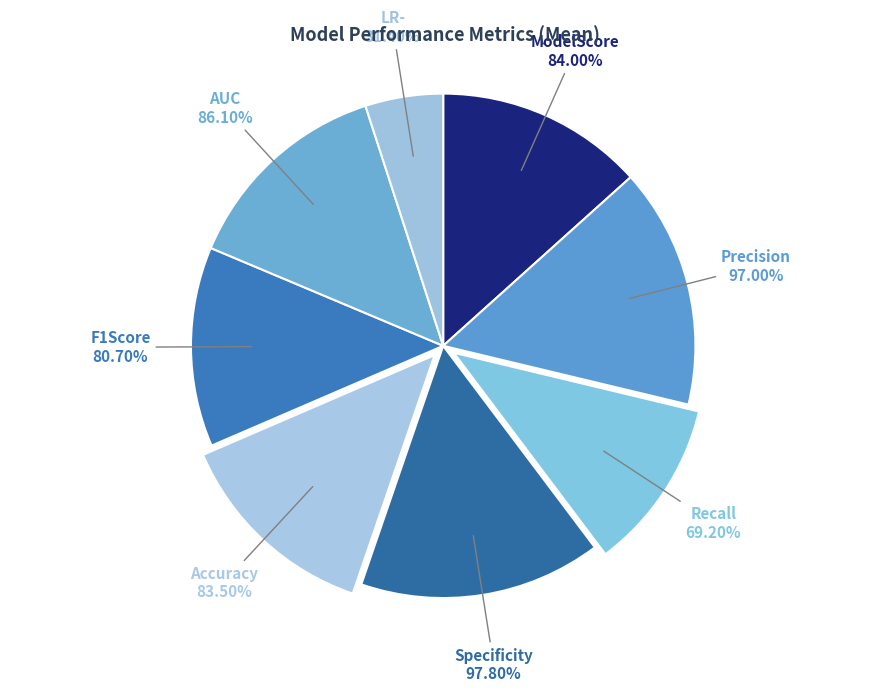

Do ModelScore and LR- together represent more than half of the pie?

No